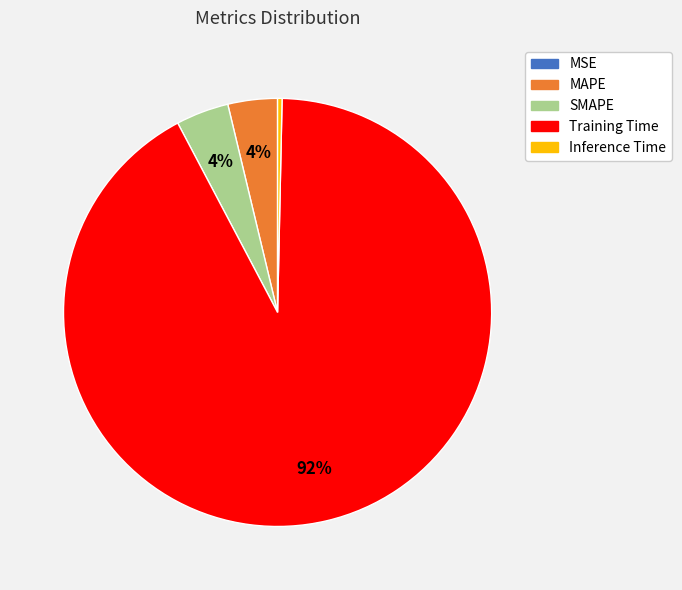

Is it true that Inference Time is 0% of the pie?

True